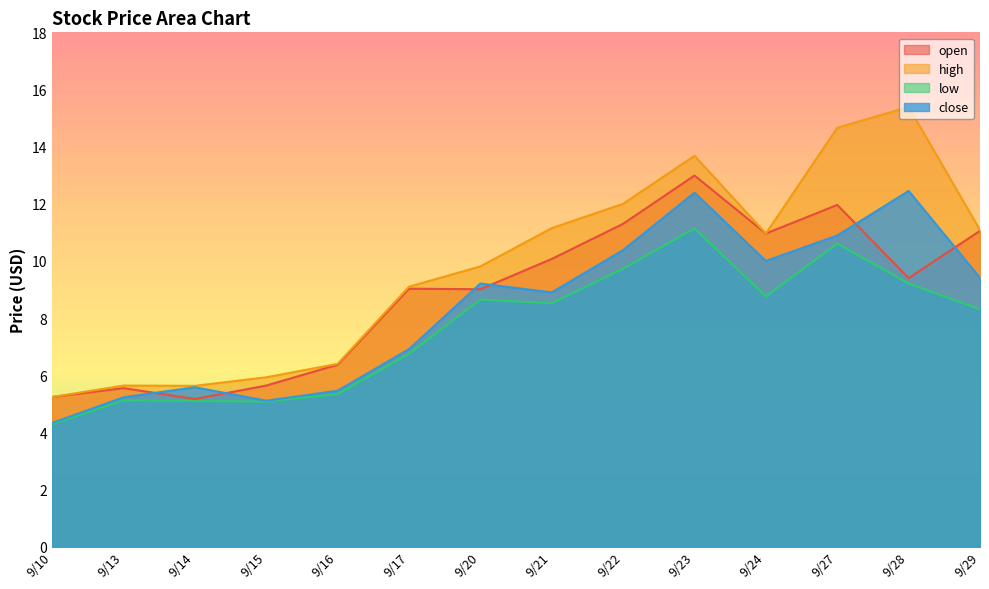

What is the greatest value displayed?

15.4